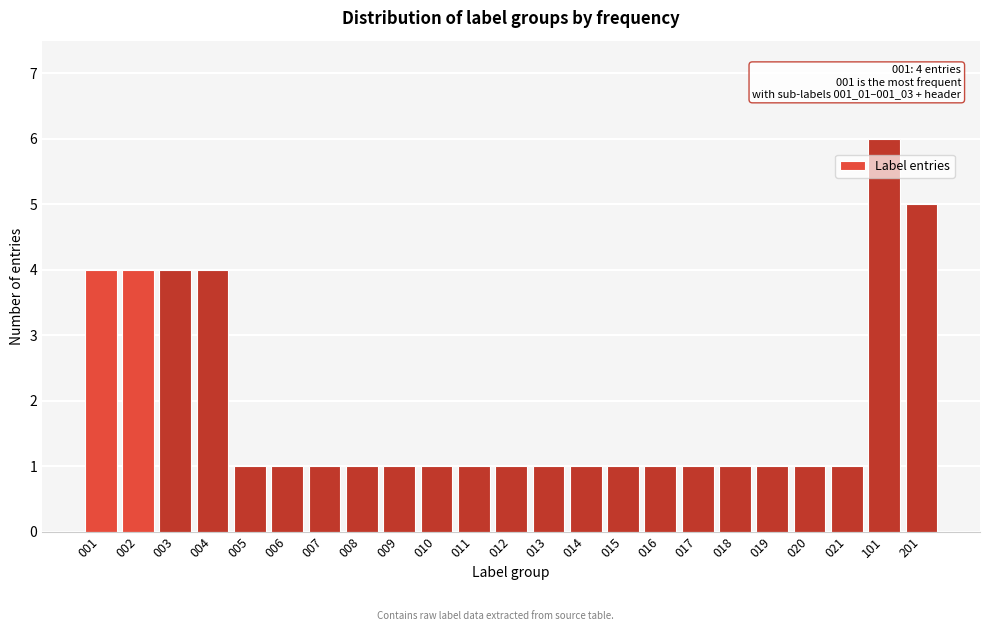

Reading left to right, extract all data points from this chart.

001=4	002=4	003=4	004=4	005=1	006=1	007=1	008=1	009=1	010=1	011=1	012=1	013=1	014=1	015=1	016=1	017=1	018=1	019=1	020=1	021=1	101=6	201=5